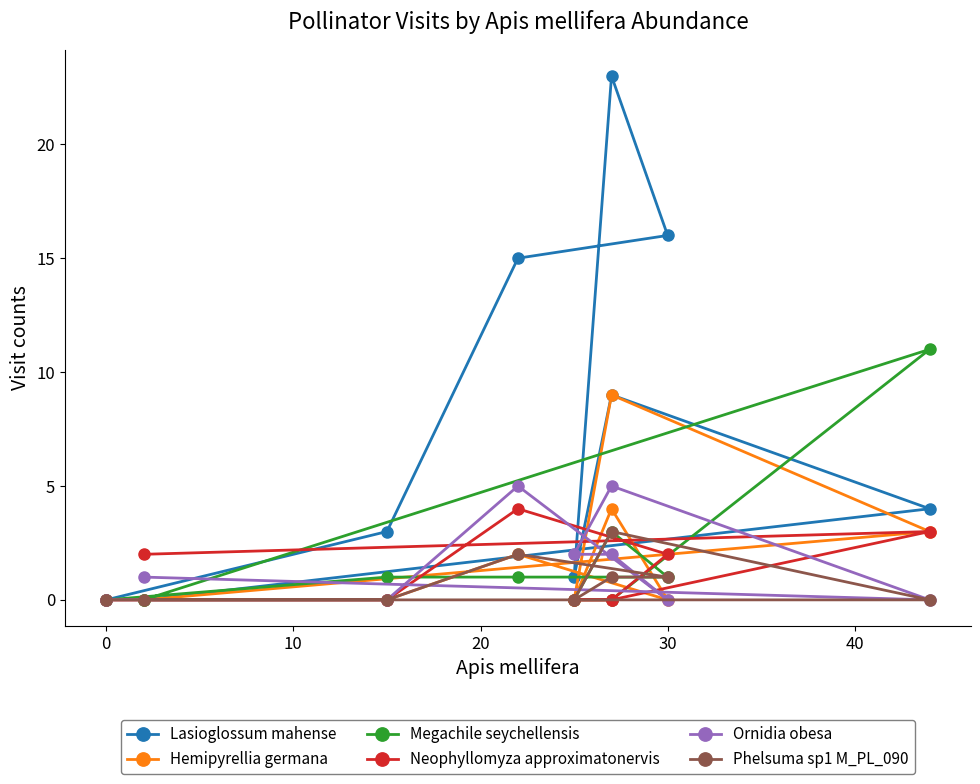

Is the value of Lasioglossum mahense at 40 greater than the value of Neophyllomyza approximatonervis at 7?

Yes